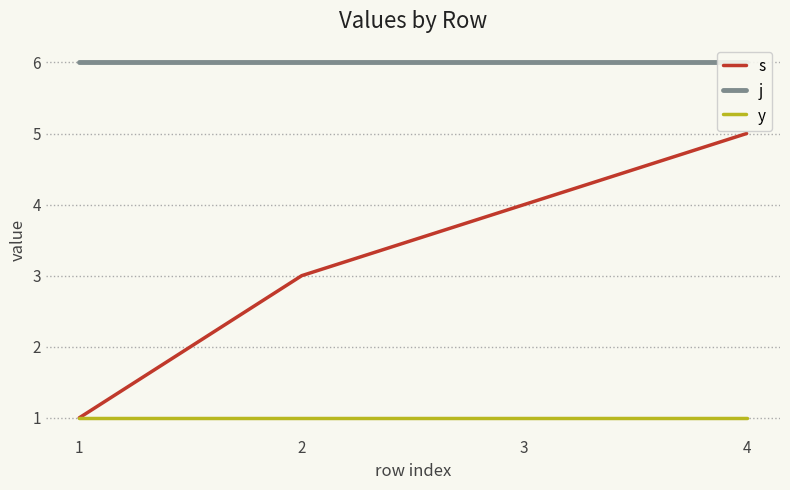

Does the chart have visible grid lines?

Yes